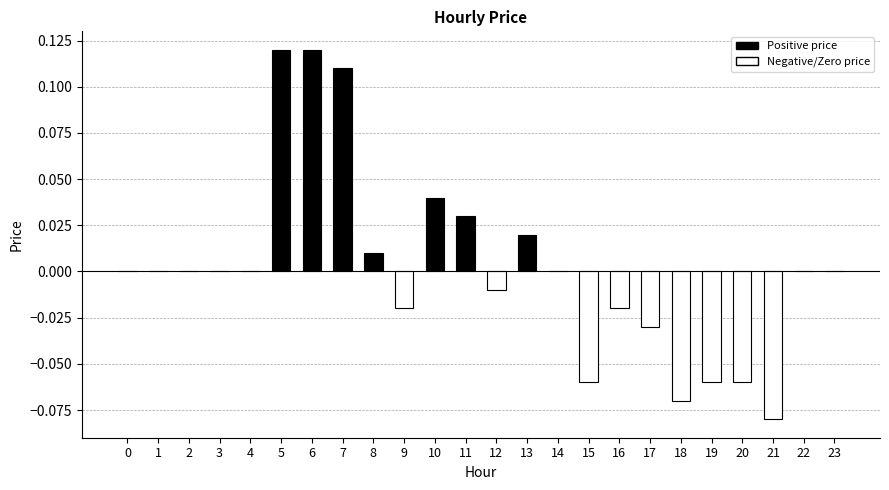

Which has a higher value, 21 or 11?

11